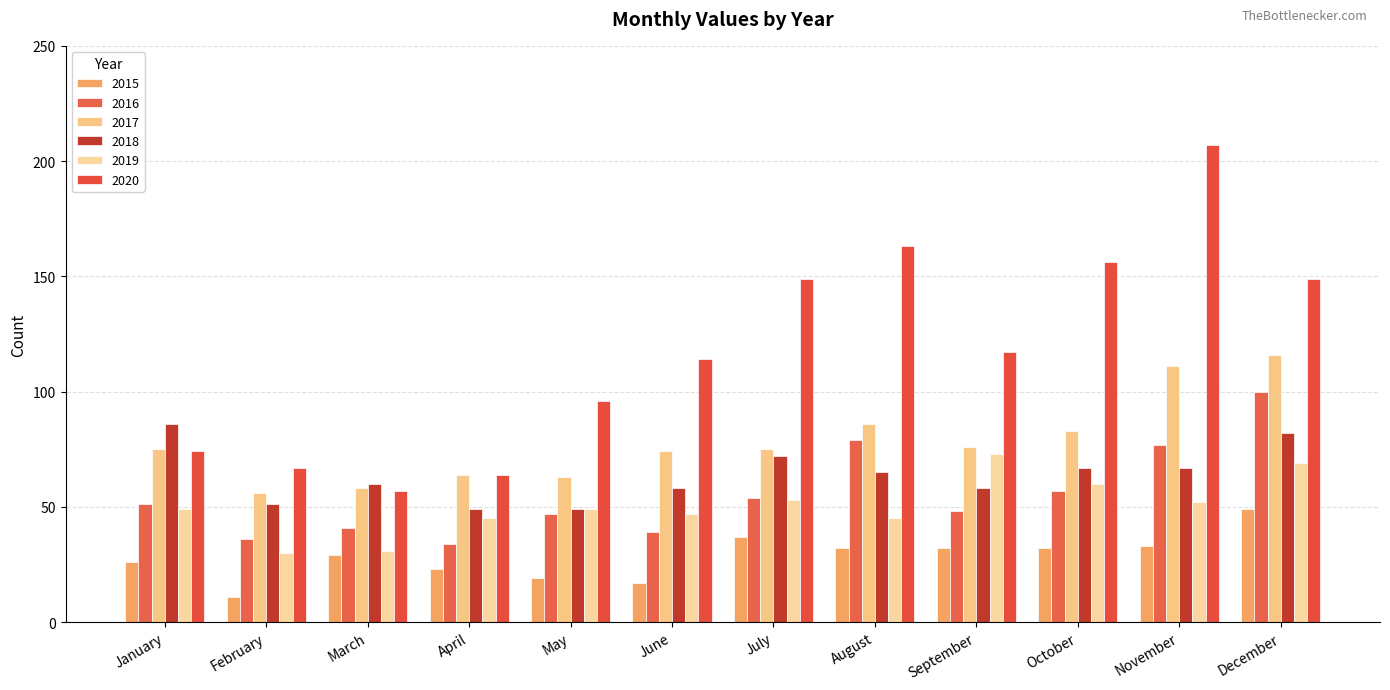

How many distinct data groups are displayed?

6